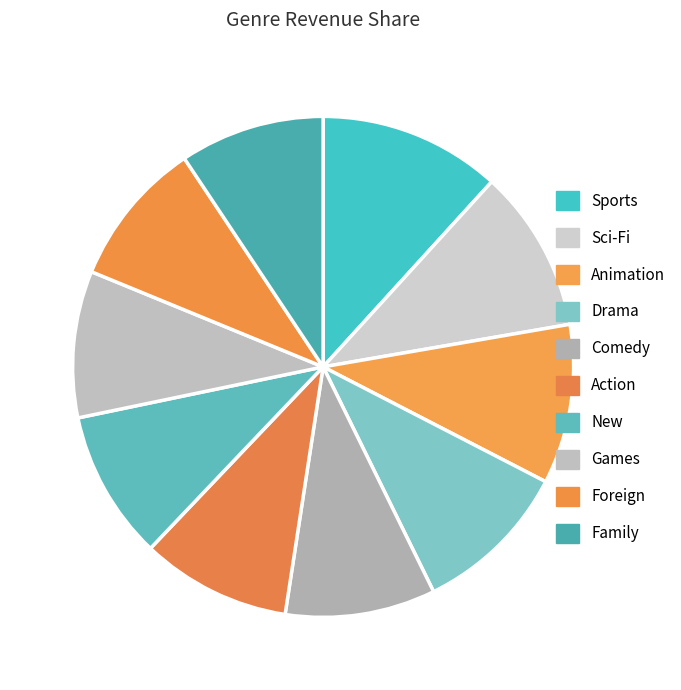

What is the total percentage of Foreign and Sci-Fi?

20.0%